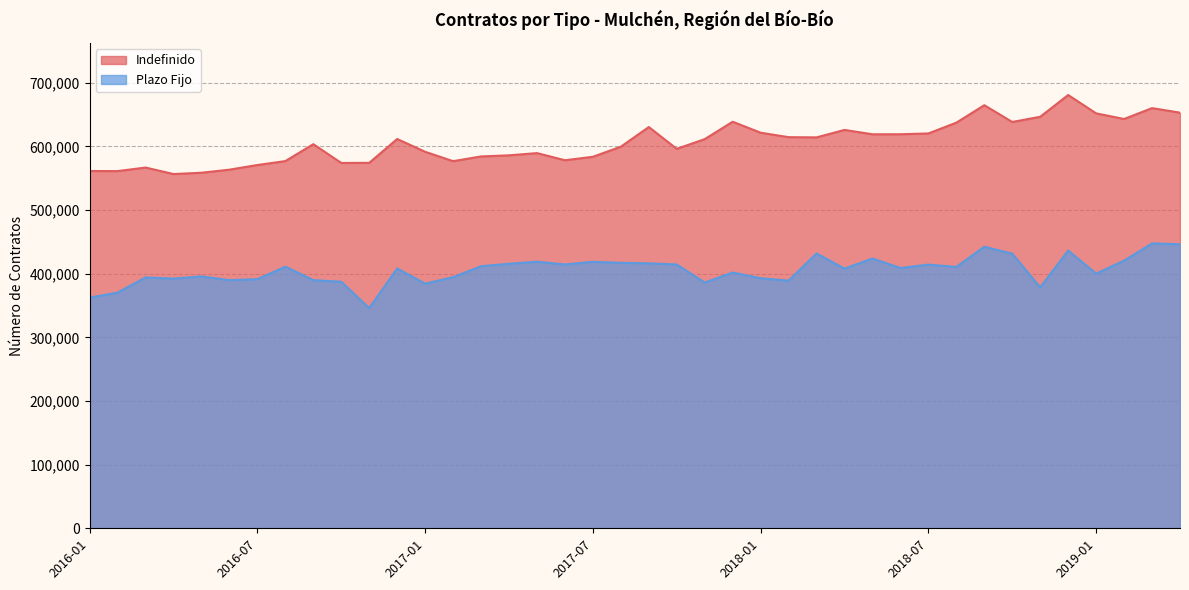

What is the sum of the Indefinido values at 2018-04 and 2018-02?

1240357